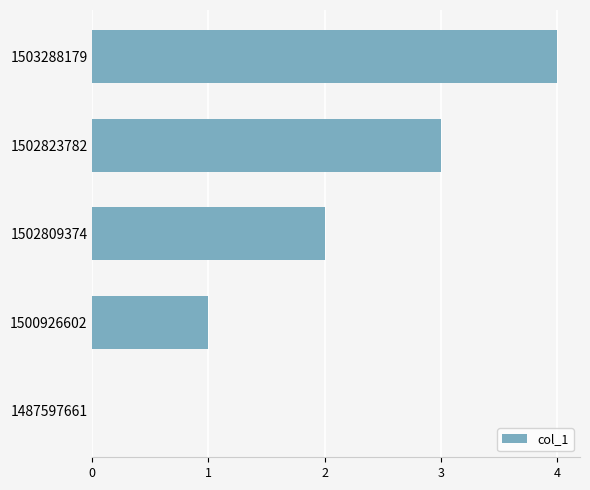

What is the change in value from 1487597661 to 1503288179?

+4